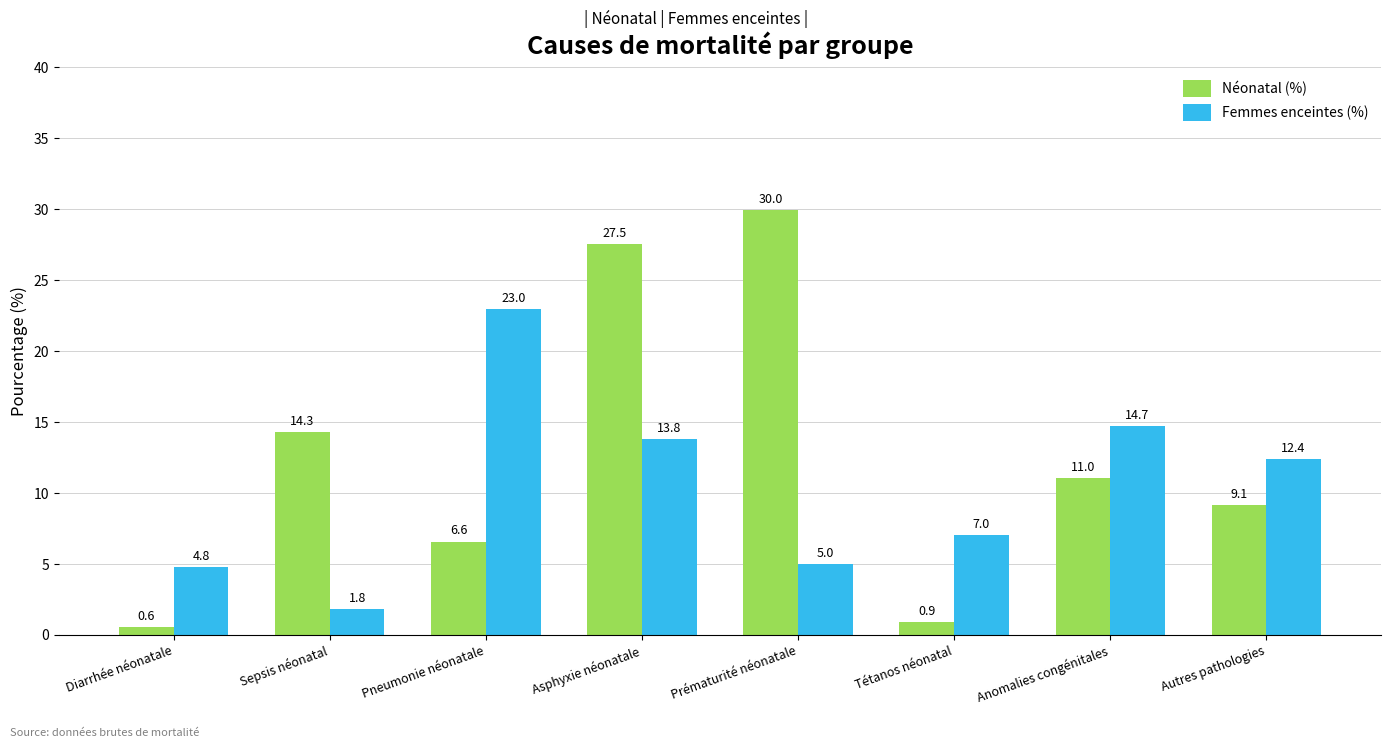

Which series has the largest range (max minus min)?

Néonatal (%)